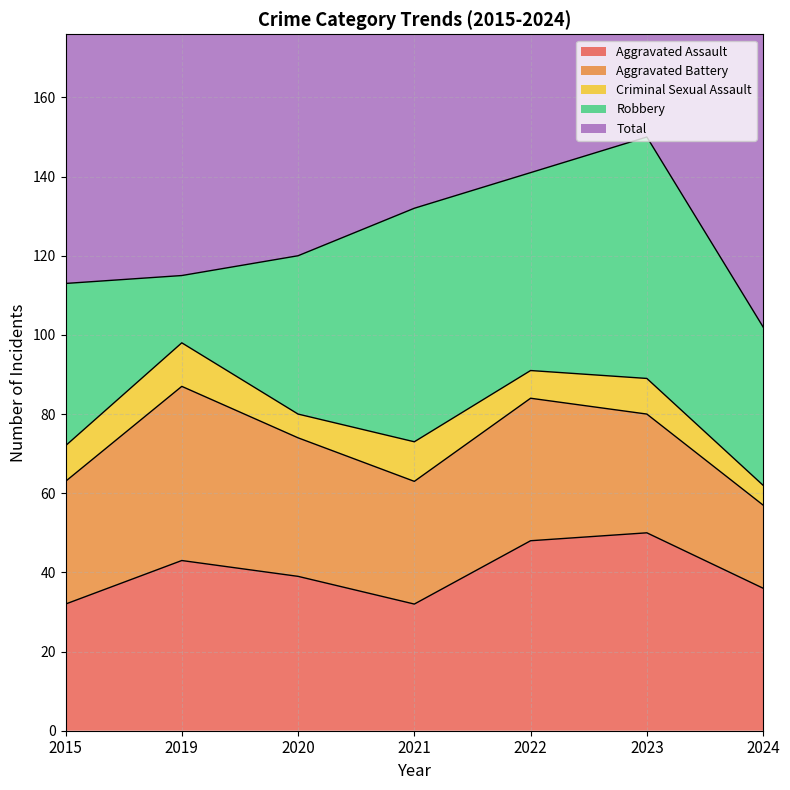

How many lines are shown in the chart?

5